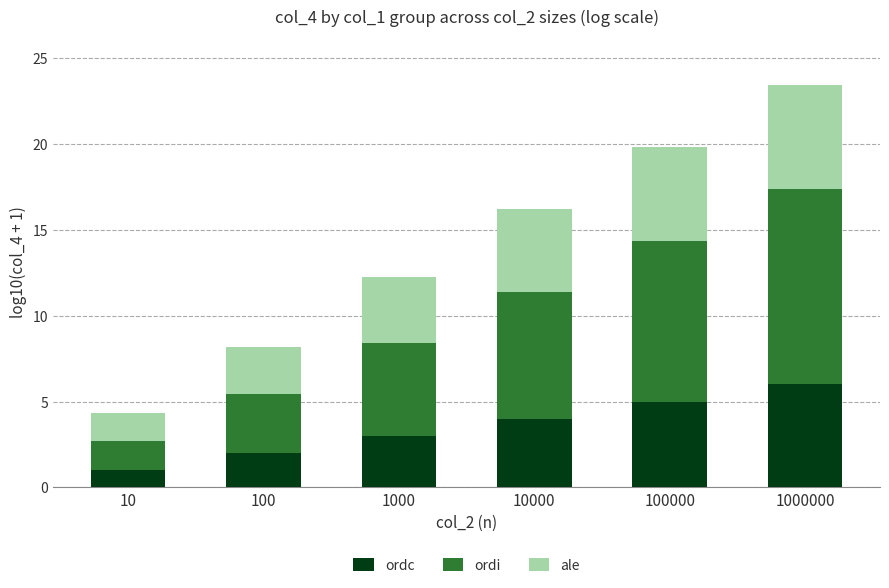

Rank the categories by ordc value from highest to lowest.

1000000, 100000, 10000, 1000, 100, 10